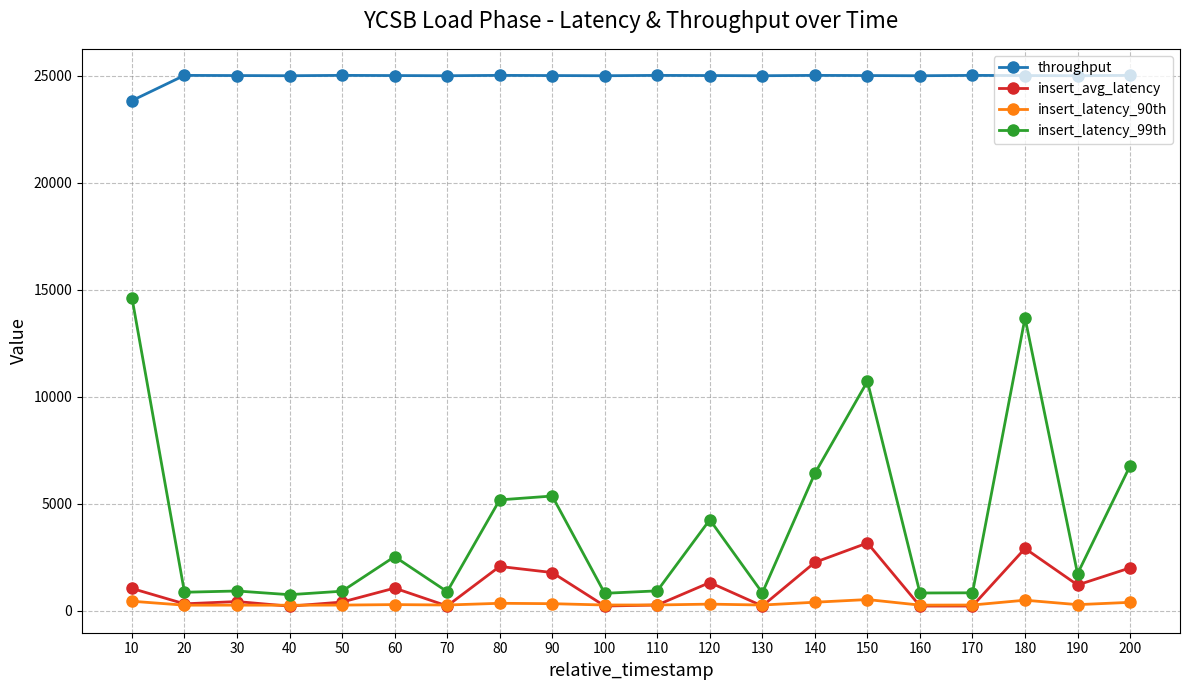

True or false: insert_avg_latency and insert_latency_99th intersect in this chart.

False